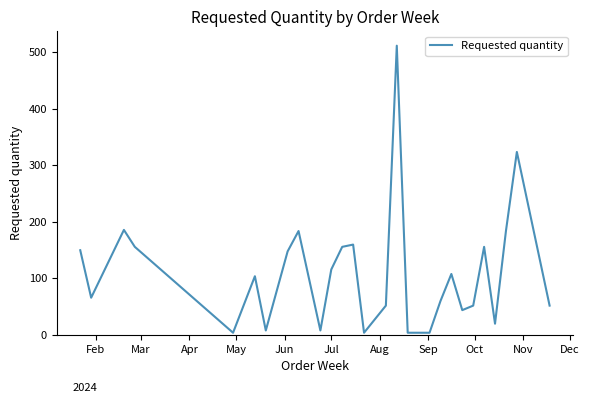

What is the maximum value shown in the chart?

512